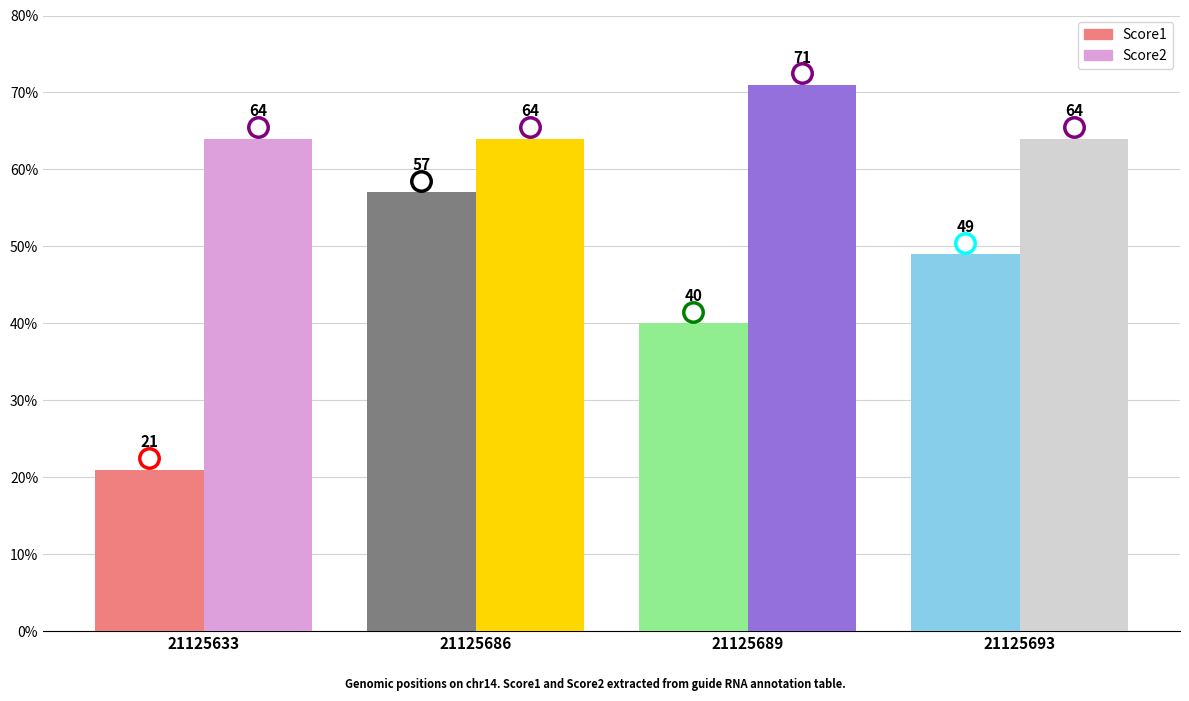

How many data points in Score1 are less than 49?

2